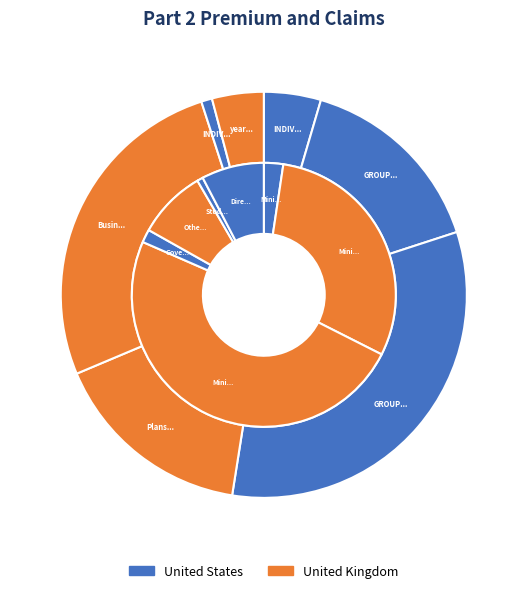

What is the change in value from Other Health Business to Direct claim liability prior year?

-772028